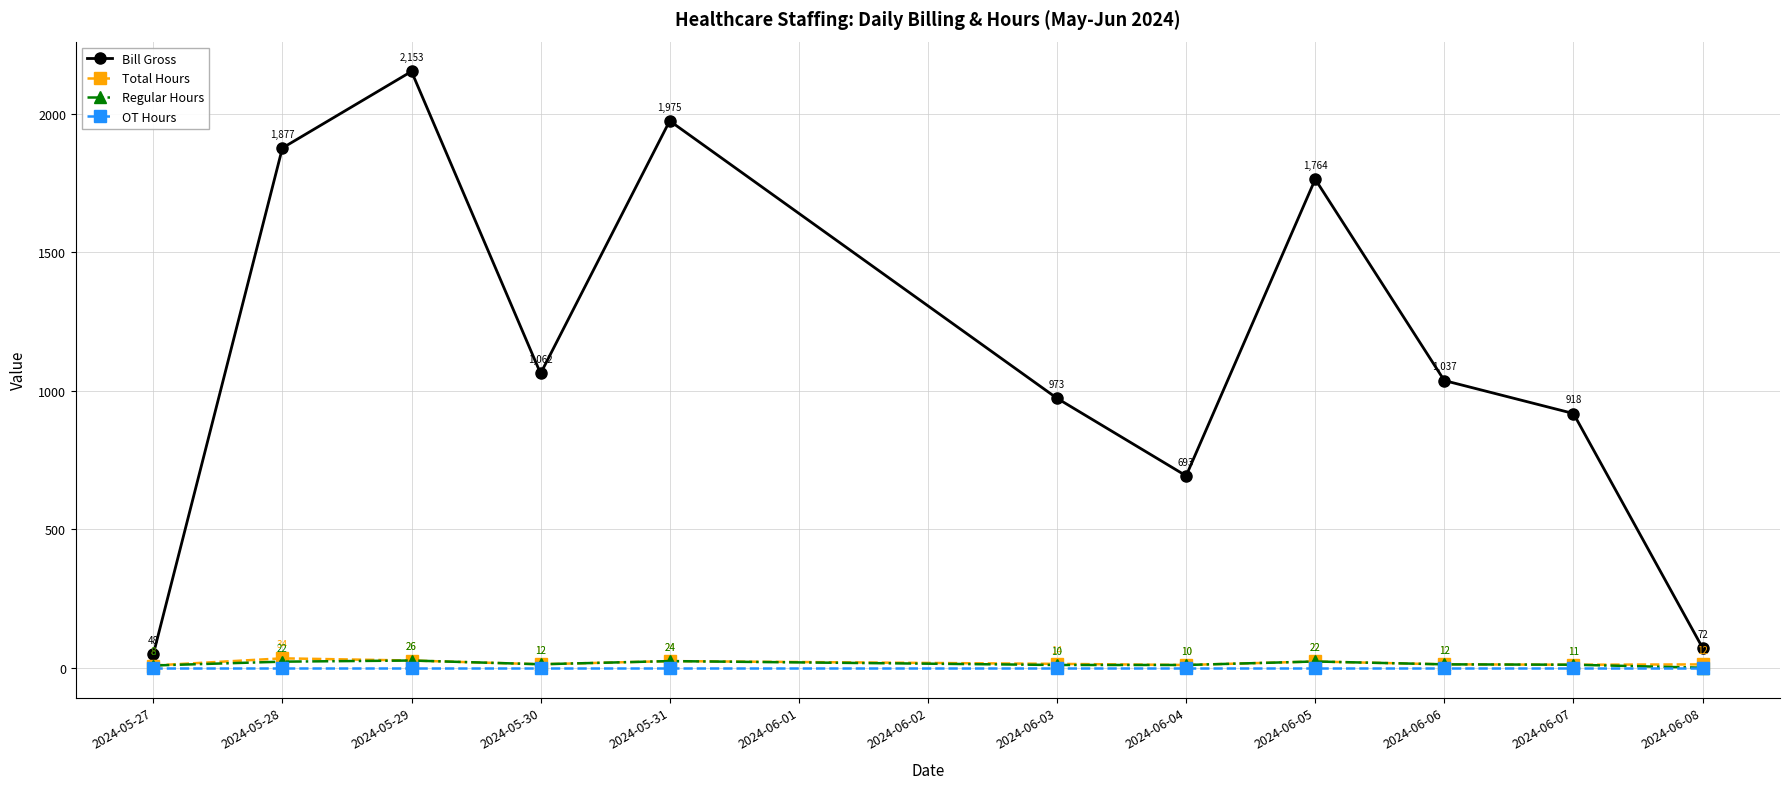

What is the difference between the highest and lowest values at 2024-05-27?

48.0